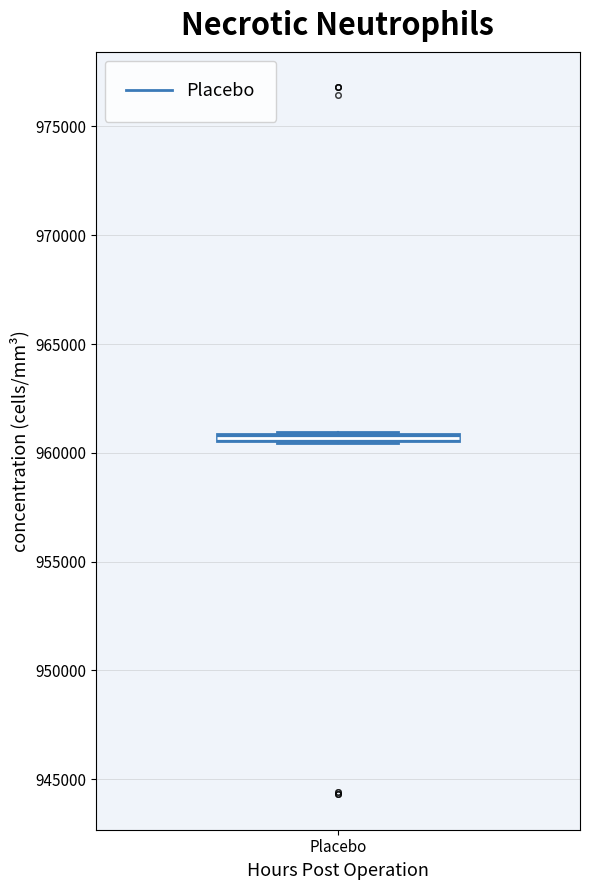

Where is the lower edge of the box for Placebo on the y-axis? The values are not printed on the chart, so give them approximately, as read against the axis.

960500